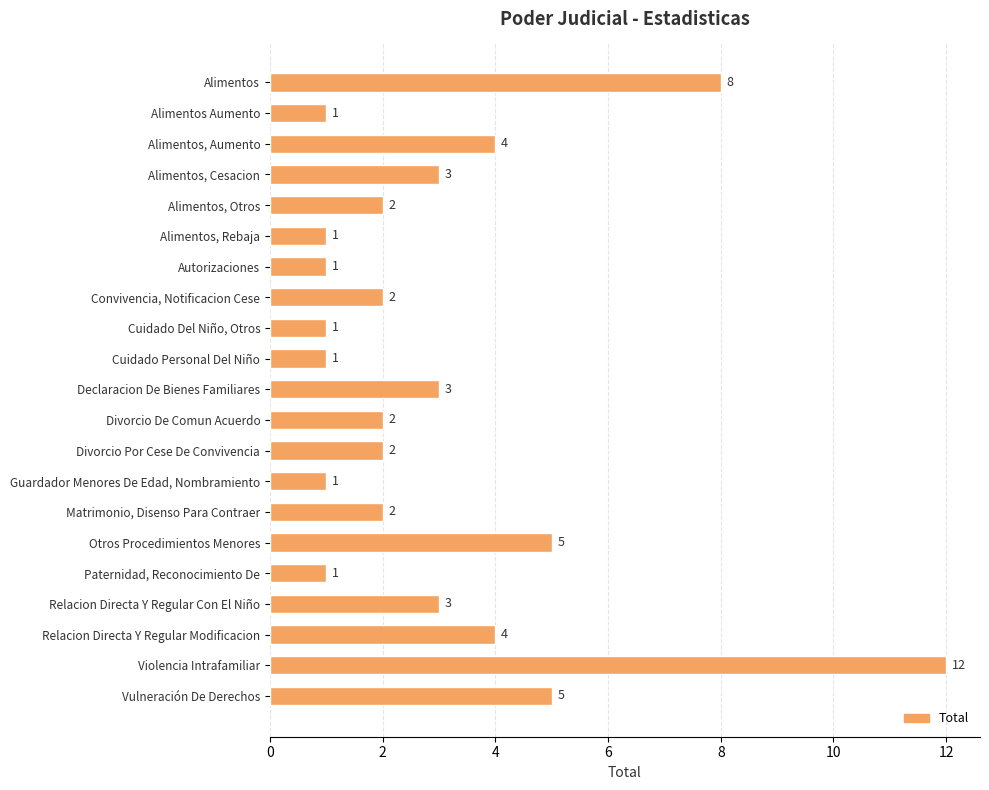

The value at Divorcio De Comun Acuerdo is 2. True or false?

True